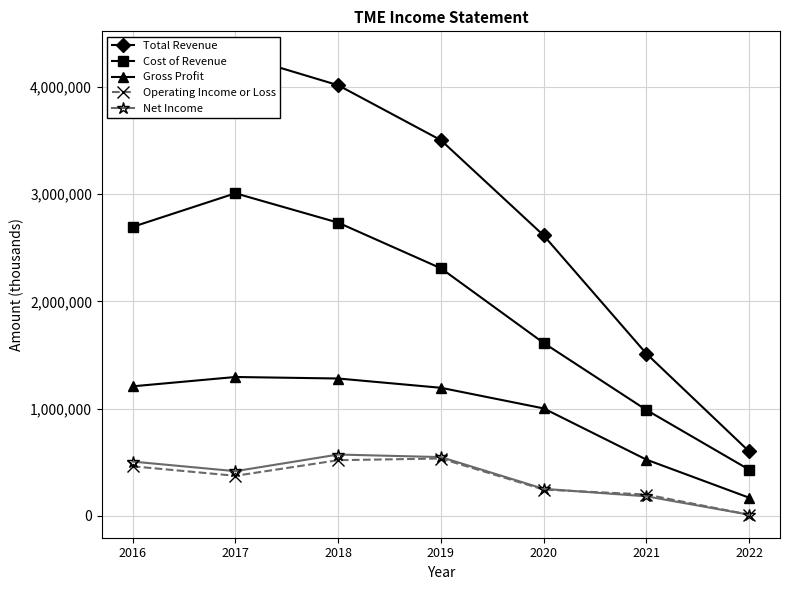

Where is Total Revenue nearest to the value 2452850?

2020